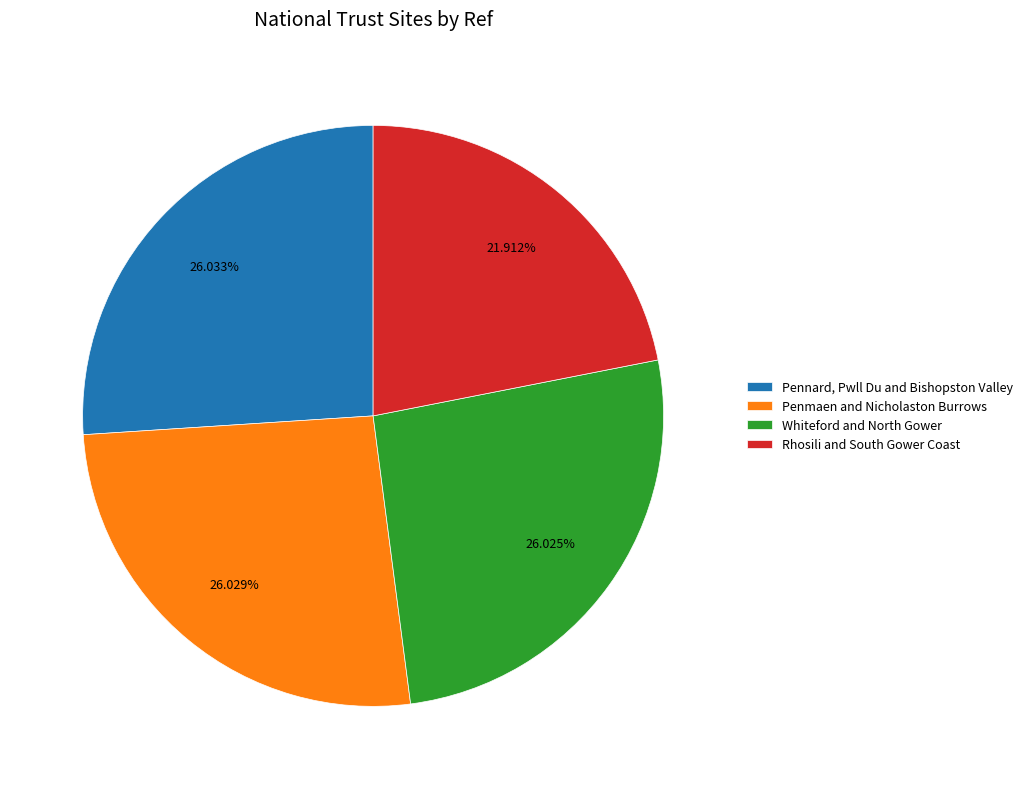

Is it true that Rhosili and South Gower Coast is 22% of the pie?

True